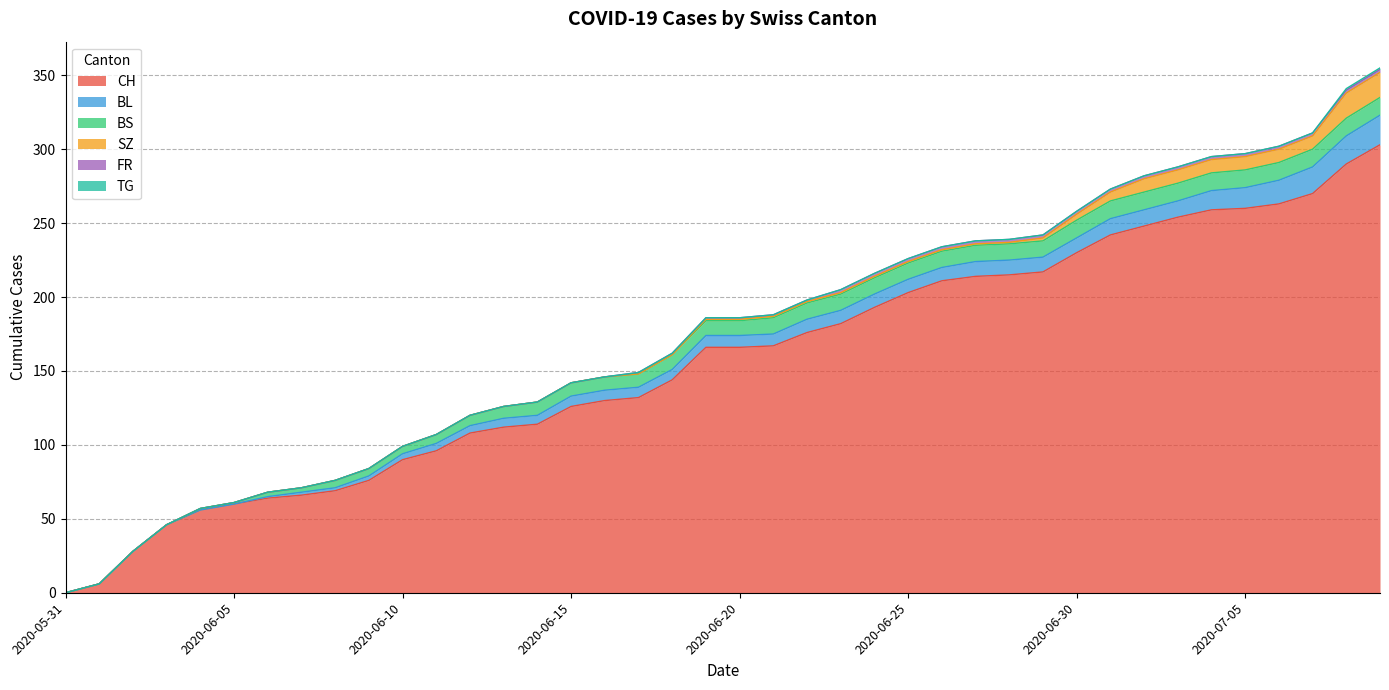

At which label is FR closest to 1?

2020-06-17